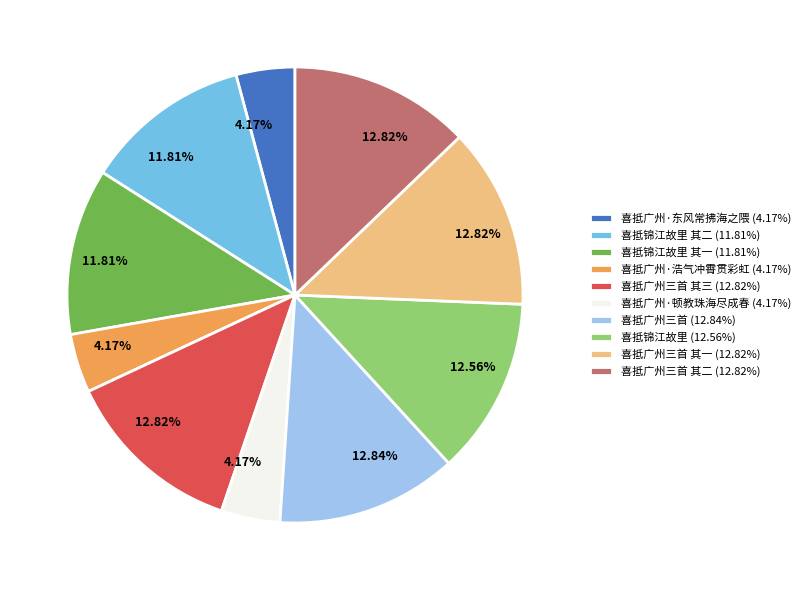

Does any single category account for the majority?

No